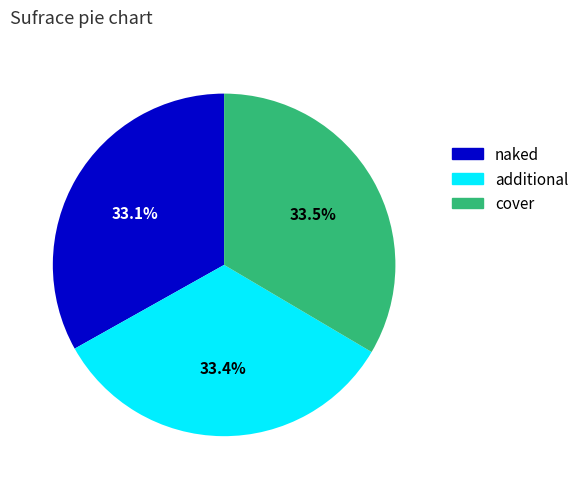

What is the ratio of the value at naked to the value at additional?

1.0